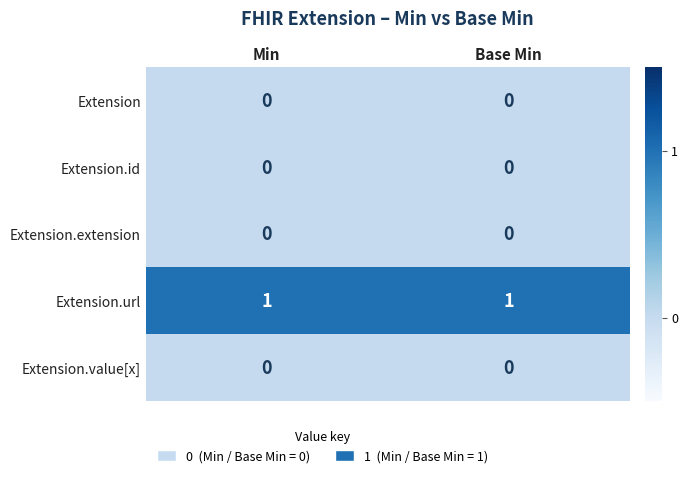

What is the maximum value shown in the chart?

1